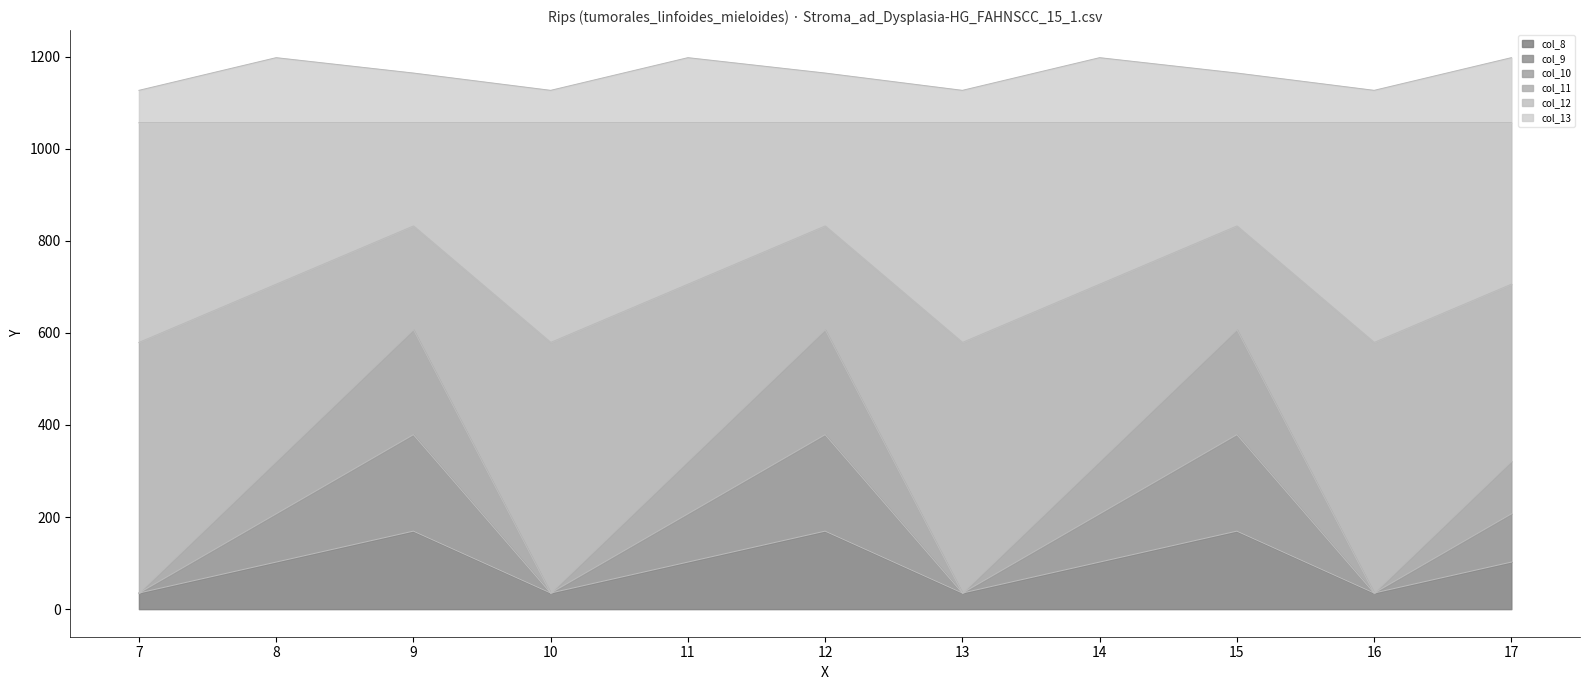

What is the total value across all series at 16?

1126.8